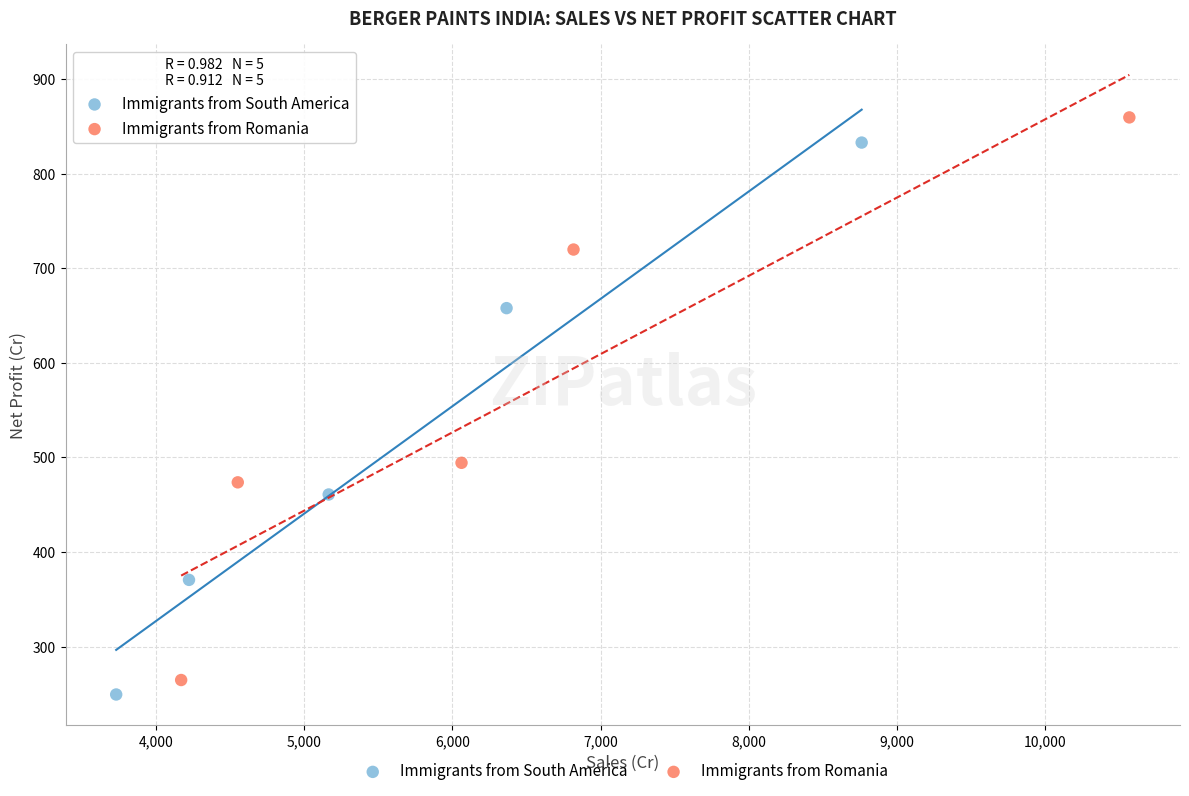

Which series has the largest Y range (max minus min)?

Immigrants from Romania